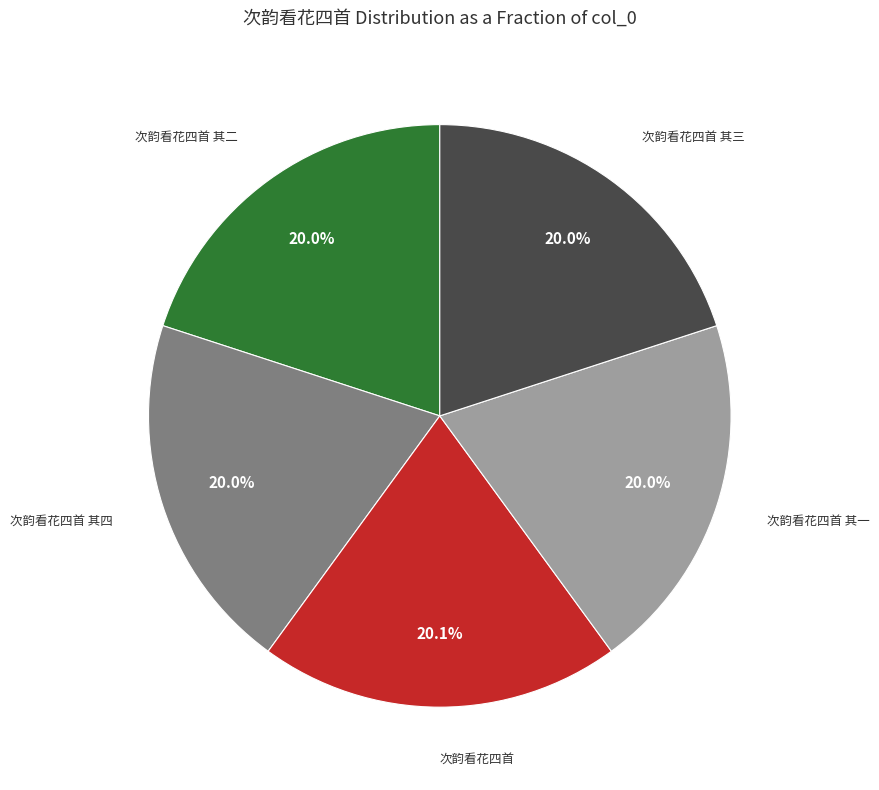

Count the number of slices in the pie.

5